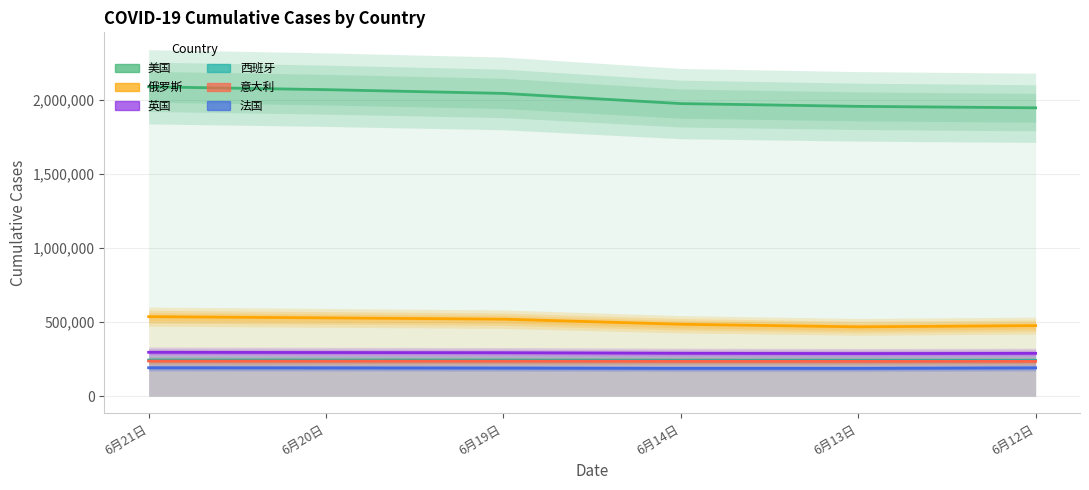

Does the chart display data point markers on the line(s)?

No